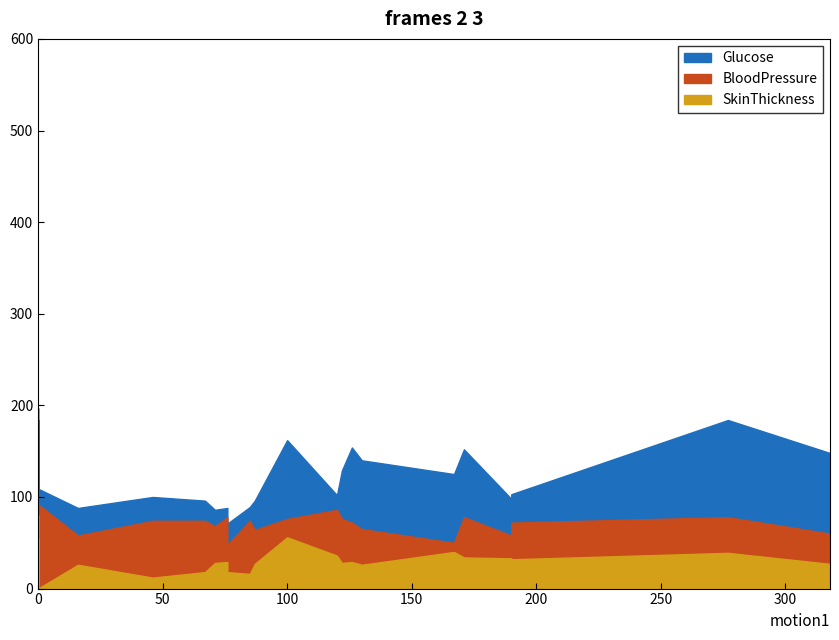

What is the difference between the highest and lowest values at 0?

91